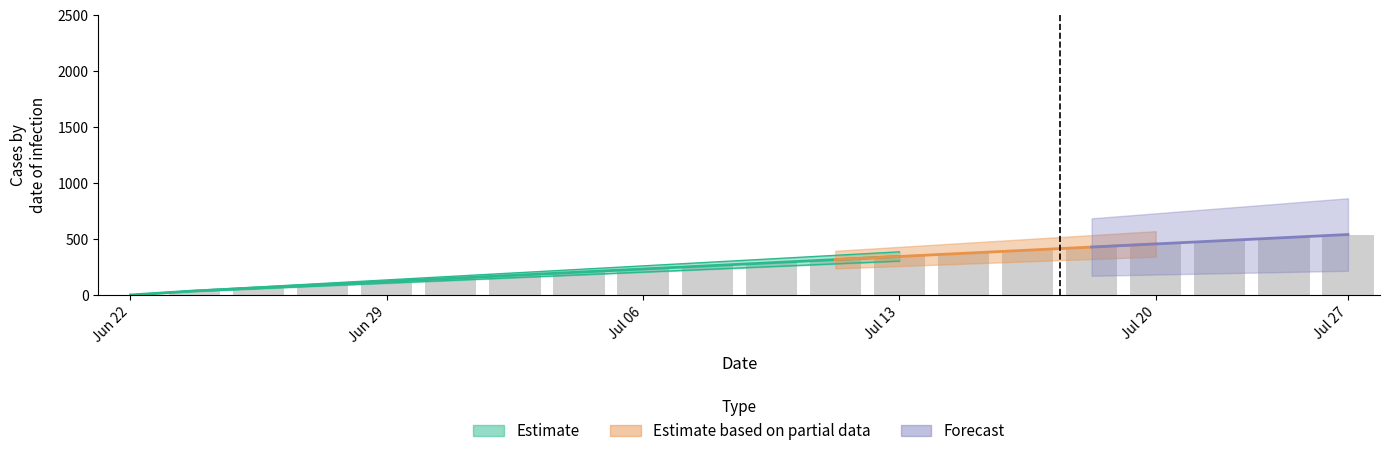

What is the sum of all values?

5472